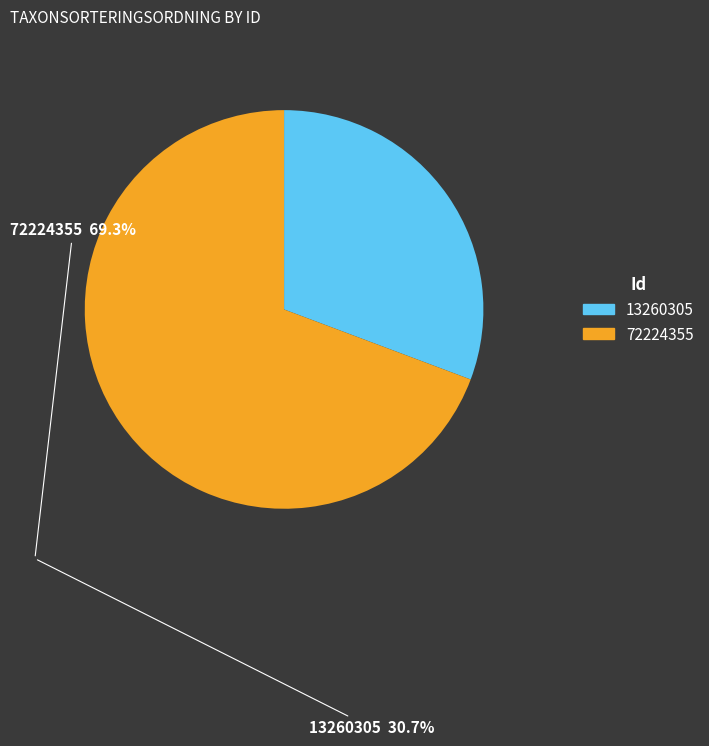

Combined, do 13260305 and 72224355 account for over 50%?

Yes